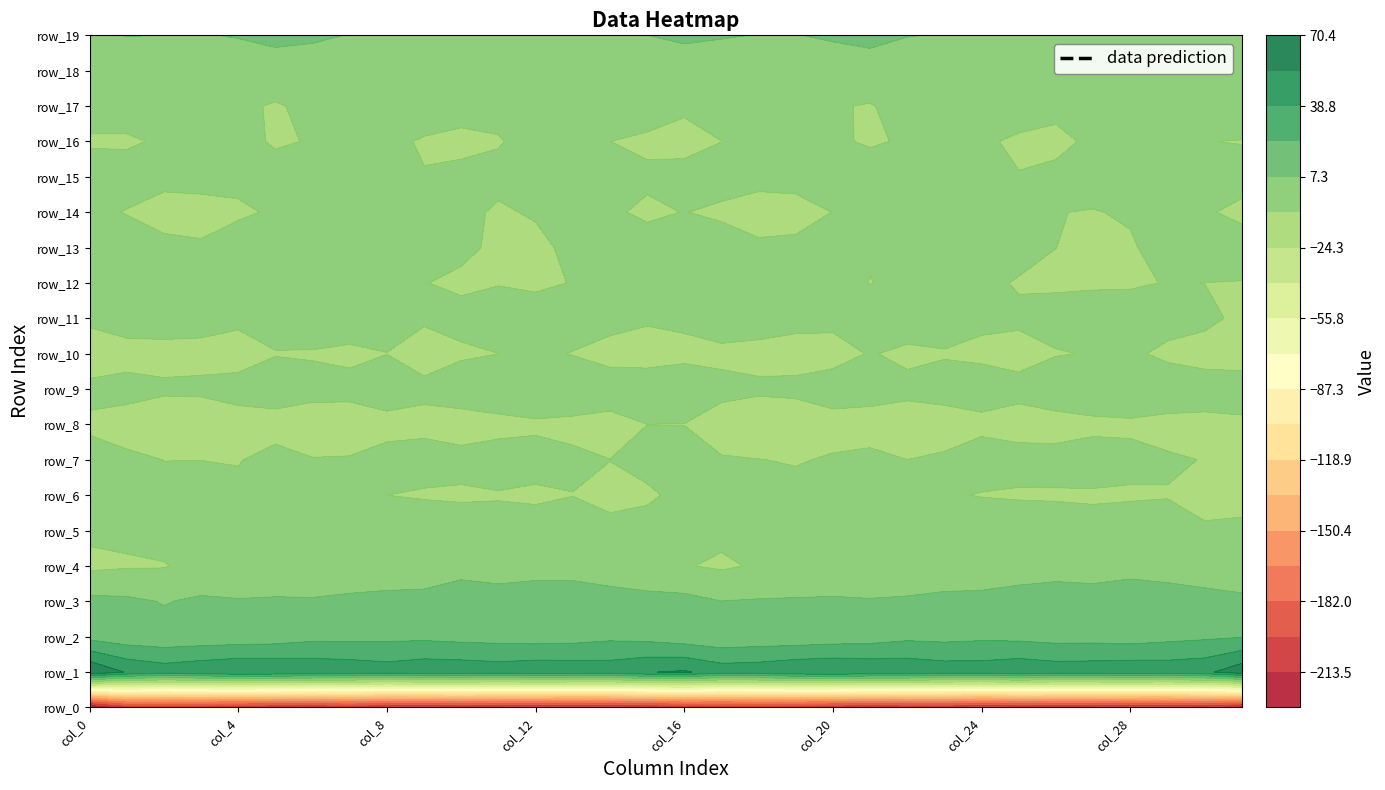

What is the difference between the row_12 values at col_14 and col_22?

1.9